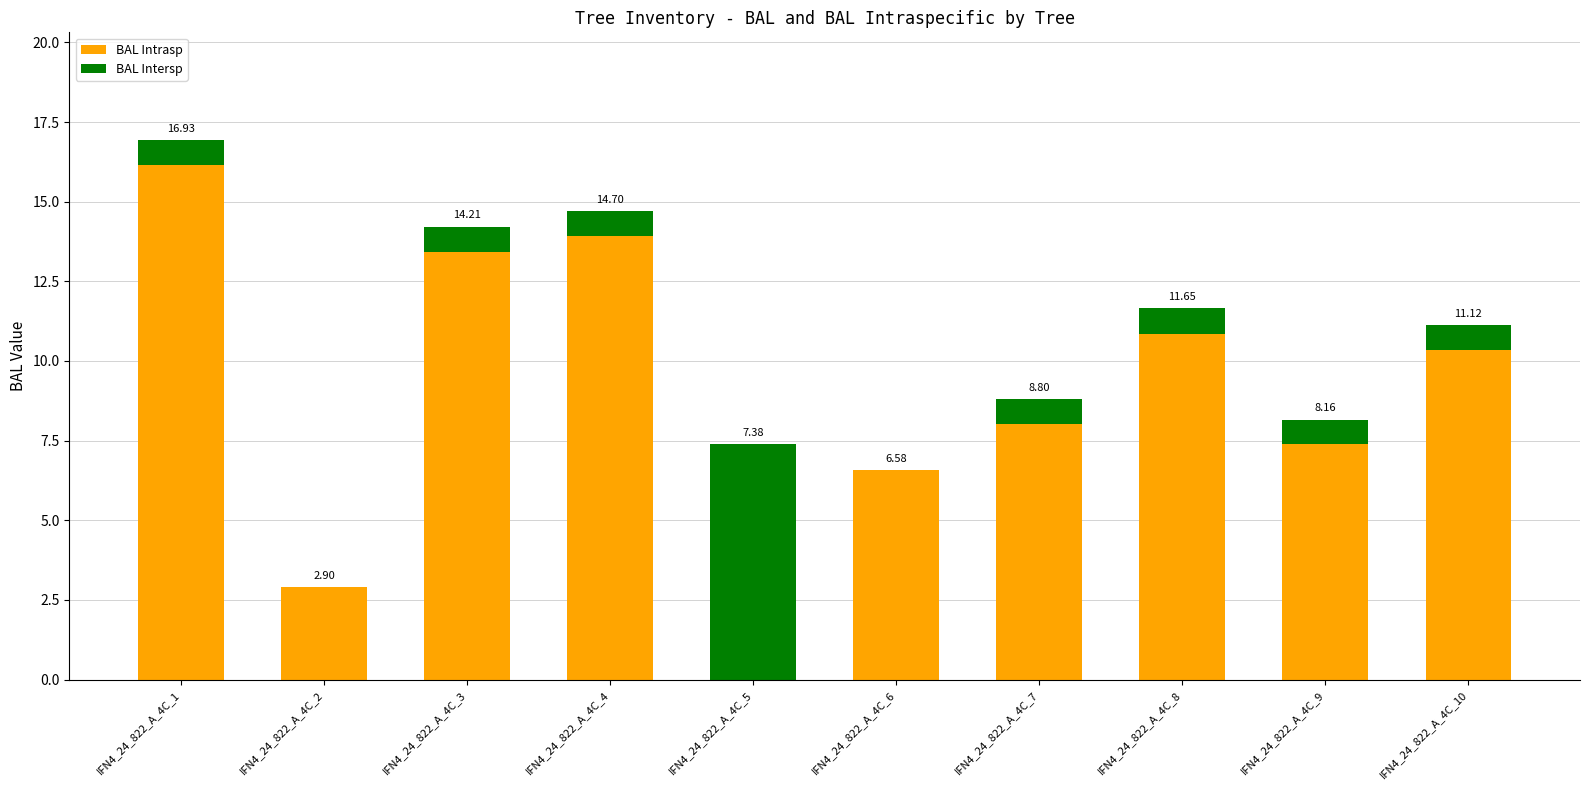

What is the sum of the BAL Intrasp values at IFN4_24_822_A_4C_8 and IFN4_24_822_A_4C_10?

21.2